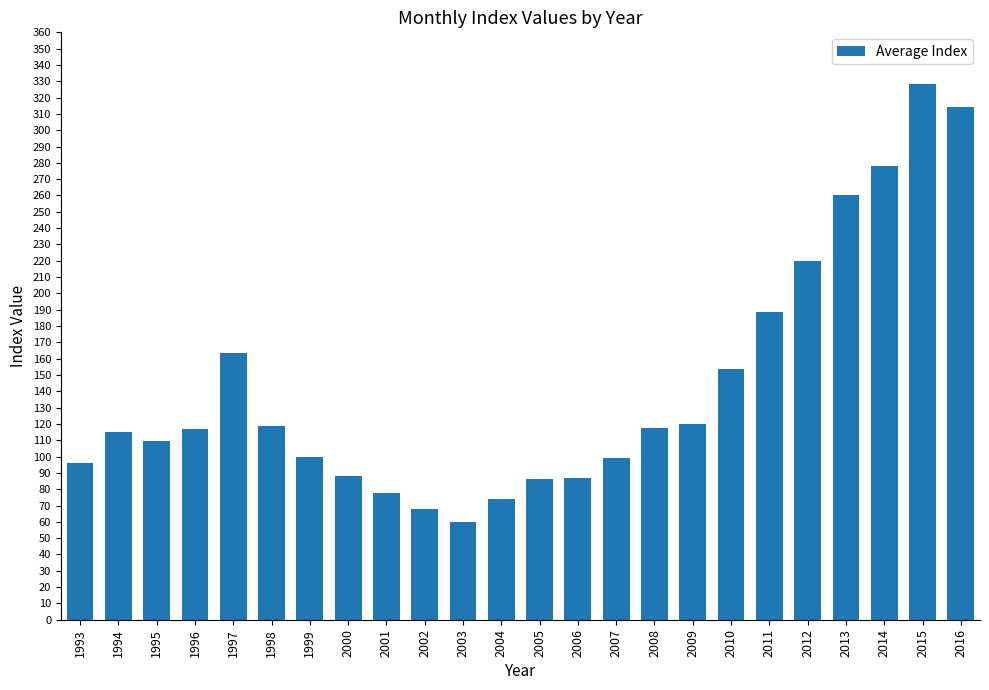

Read the value at 2010.

153.4